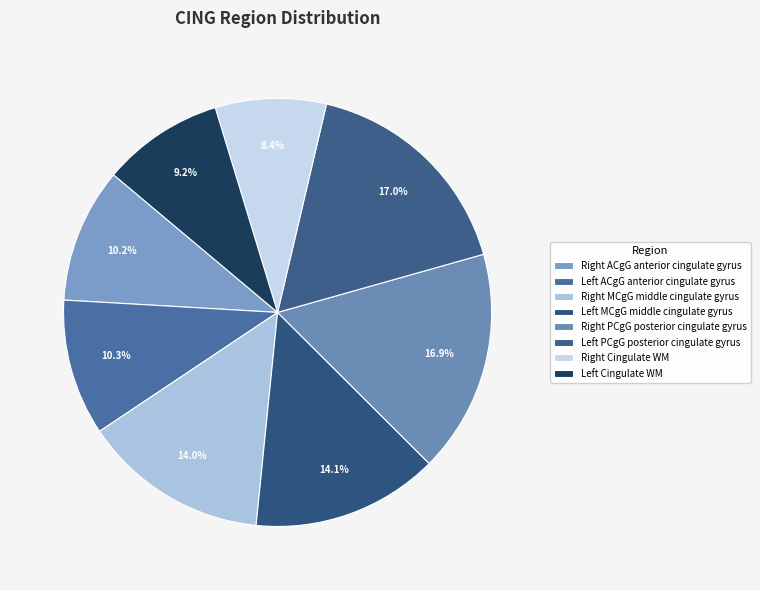

Count the number of slices in the pie.

8